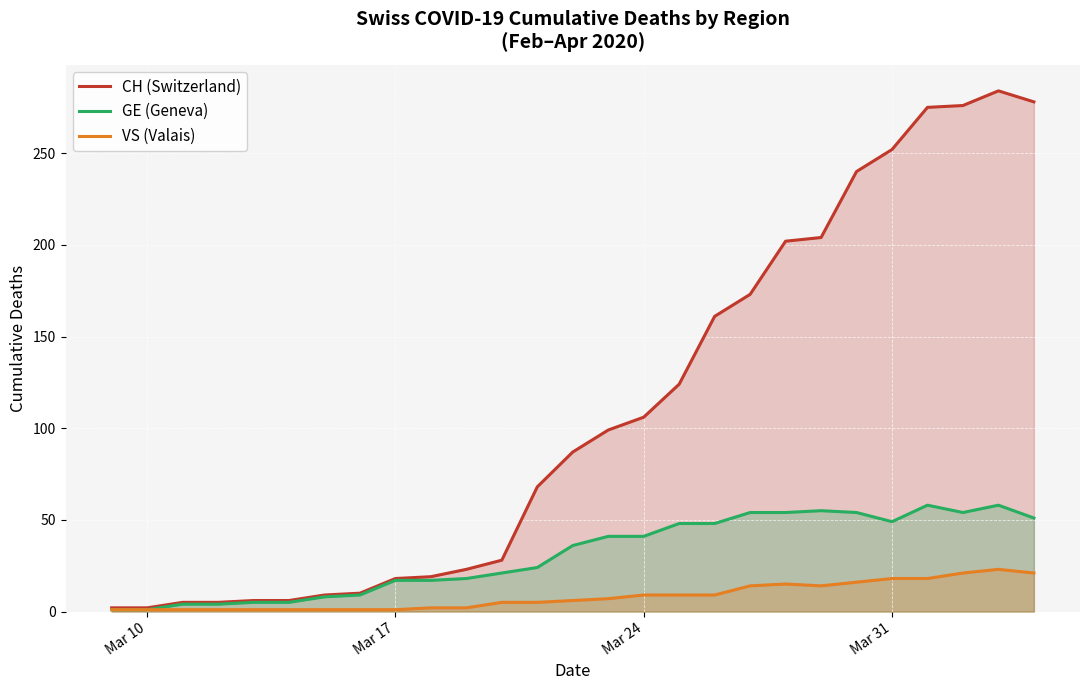

Count the number of categories in the chart.

27